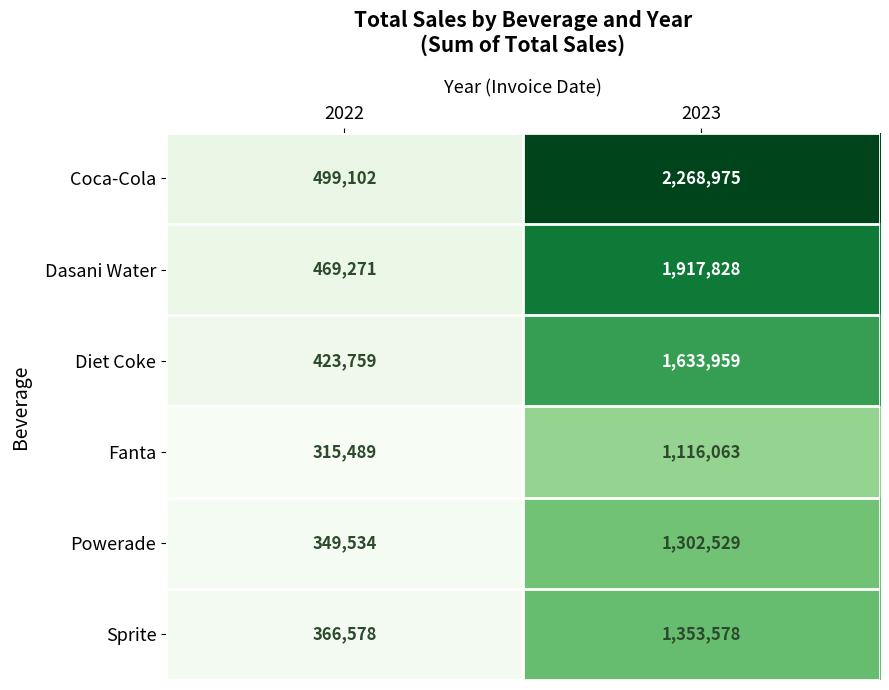

True or false: Coca-Cola has a value of 2268975 at 2023.

True